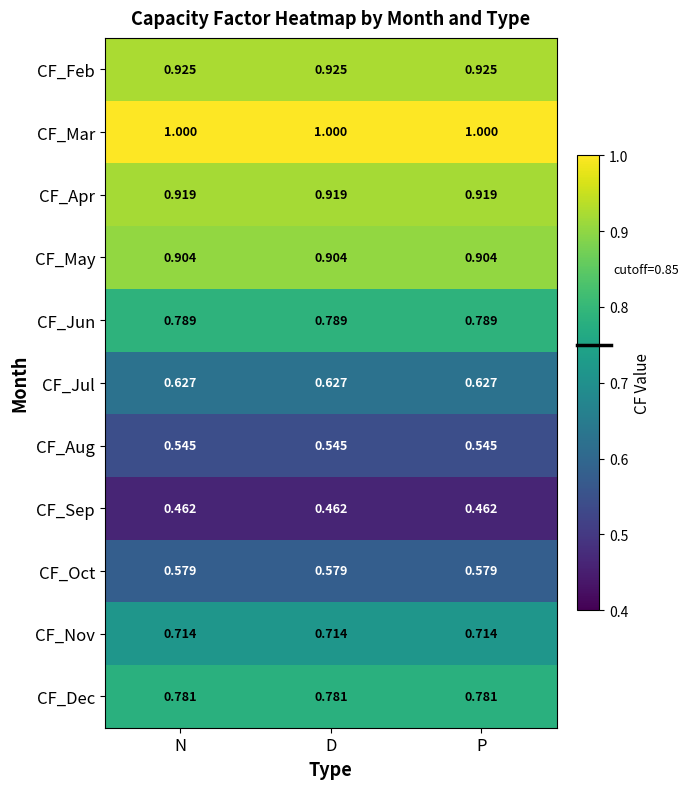

Which series has the largest total across all categories?

CF_Mar